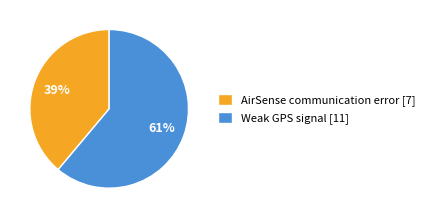

Between Weak GPS signal and AirSense communication error, which is larger?

Weak GPS signal